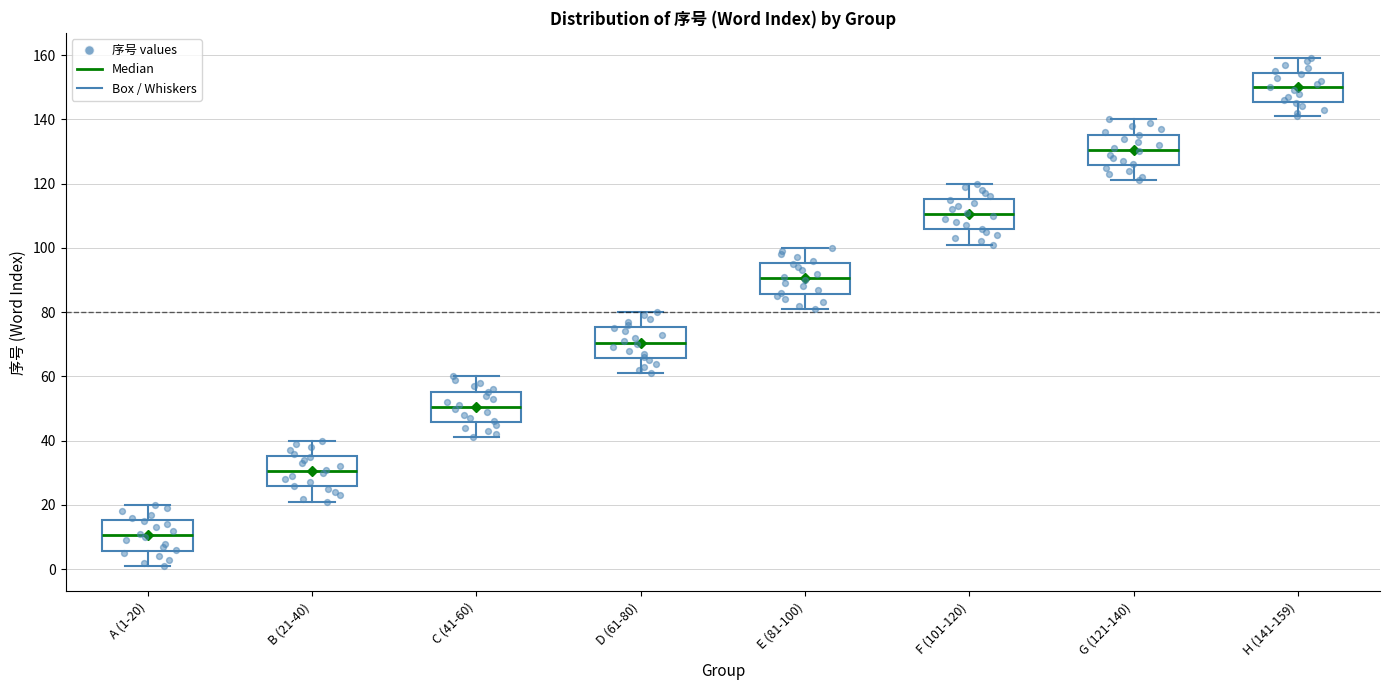

Where does the lower whisker of the box for E (81-100) end on the y-axis? The values are not printed on the chart, so give them approximately, as read against the axis.

82